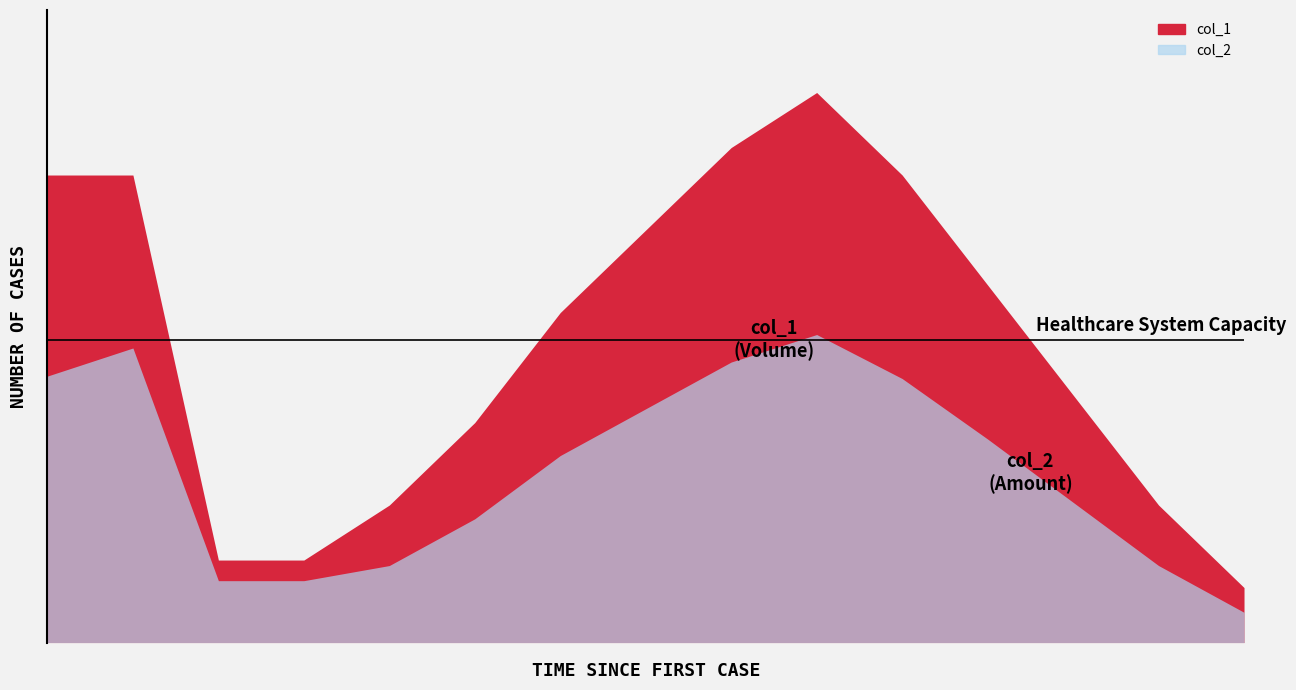

What is the difference between the second highest and minimum values in the col_1 series?

16000